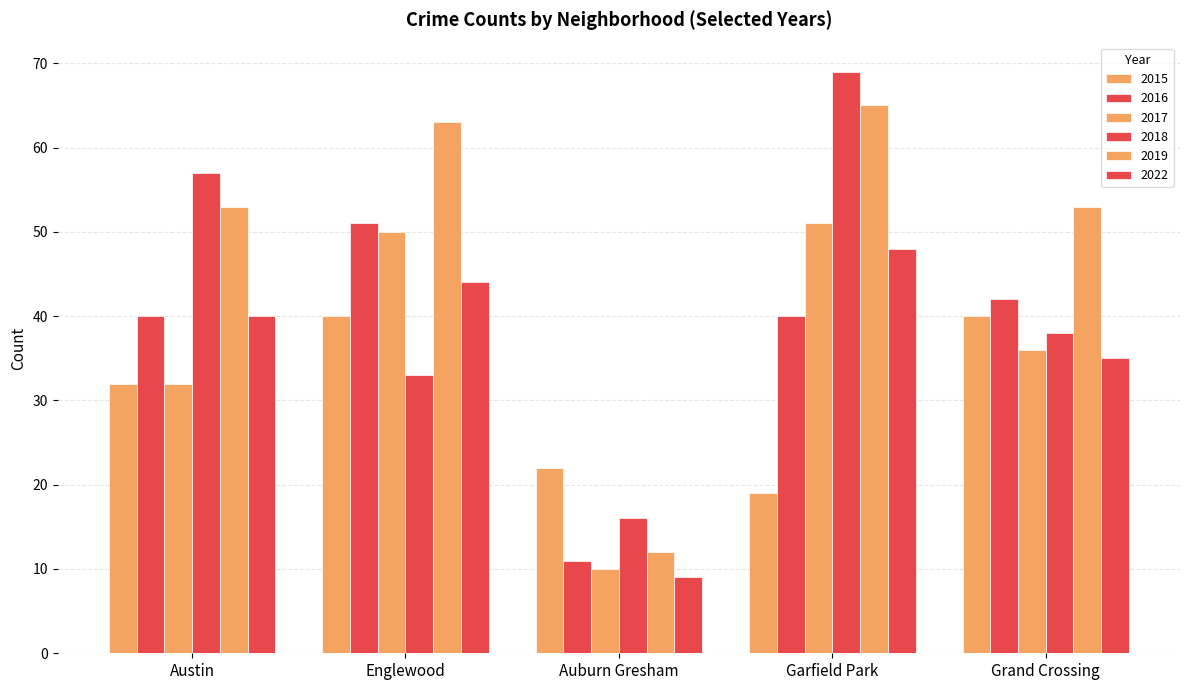

Are the bars horizontal?

No